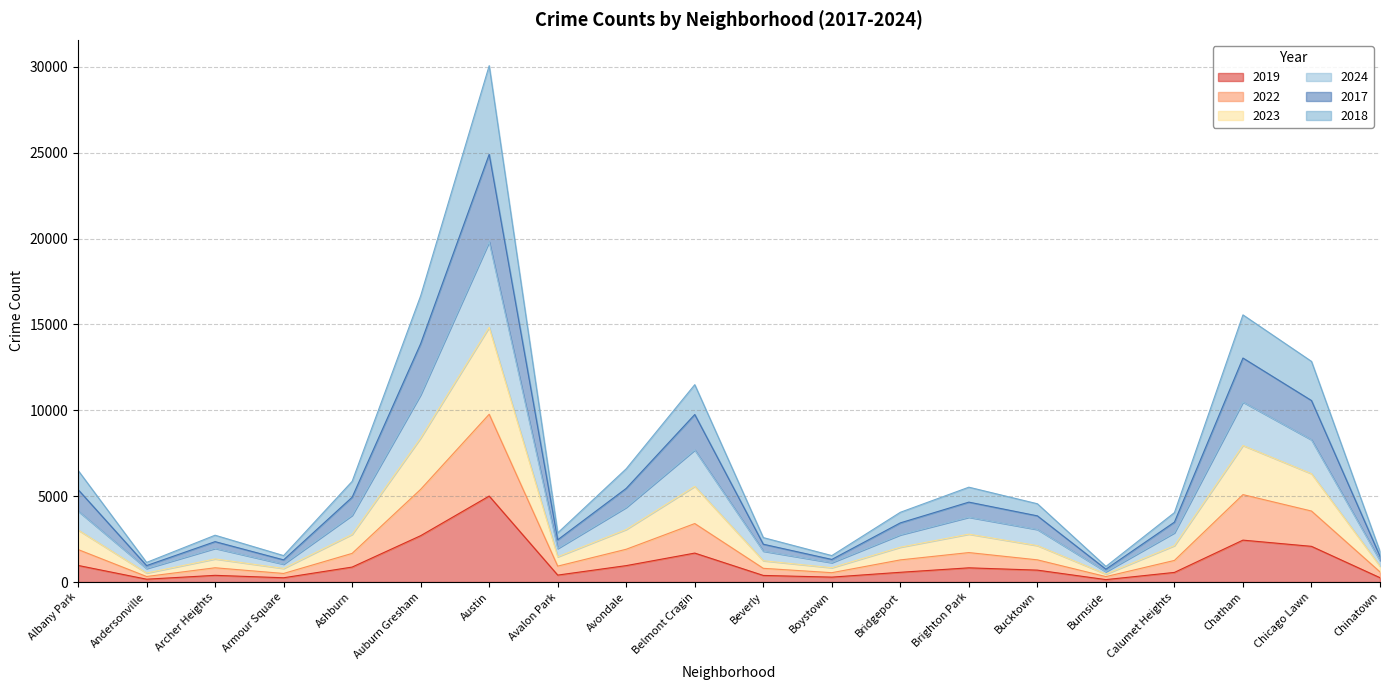

What is the label of the 2nd point from the left?

Andersonville